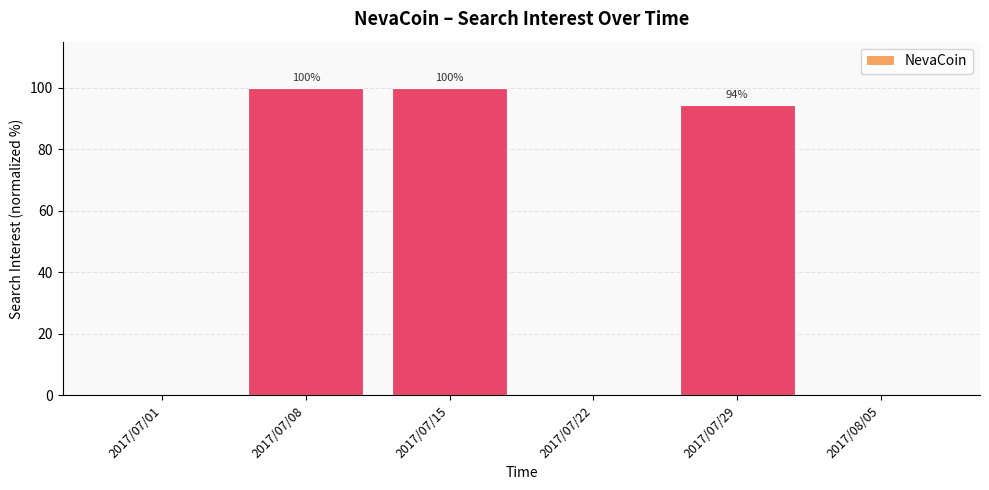

How many categories are shown in the chart?

6